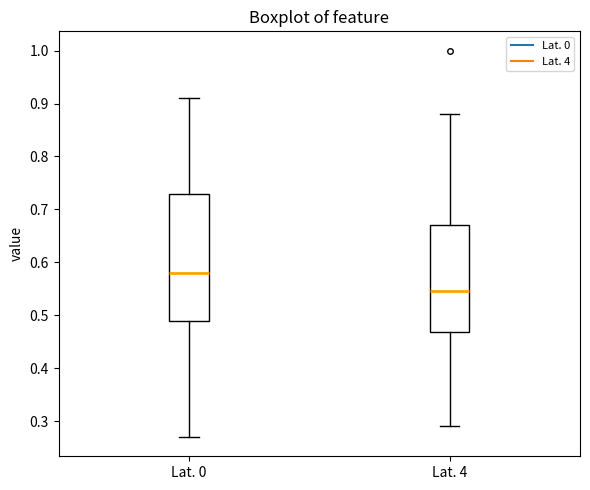

Which box is the tallest, from its lower edge to its upper edge?

Lat. 0